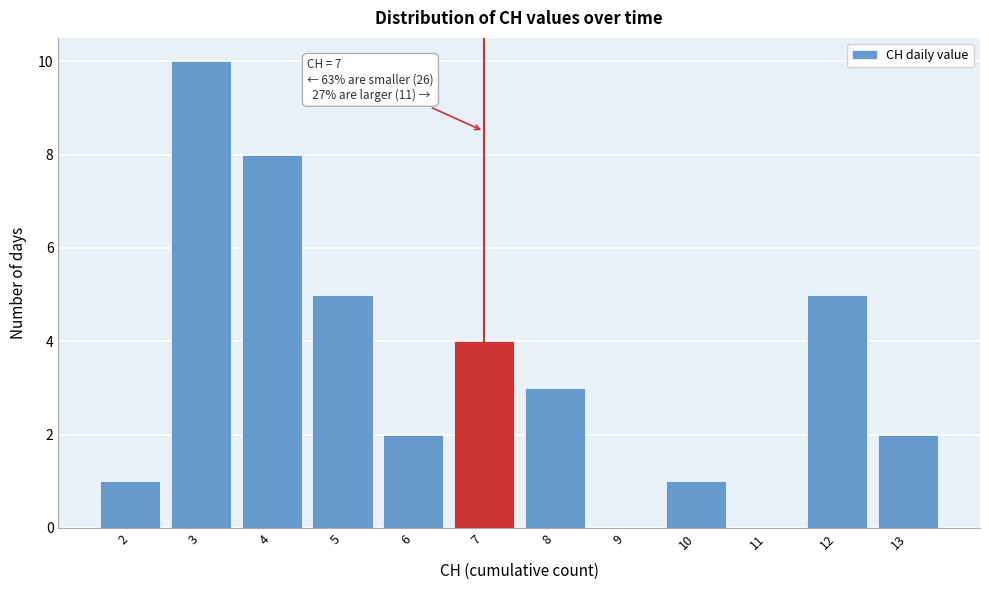

Over which range of the x-axis is the bar tallest?

2.5 to 3.5